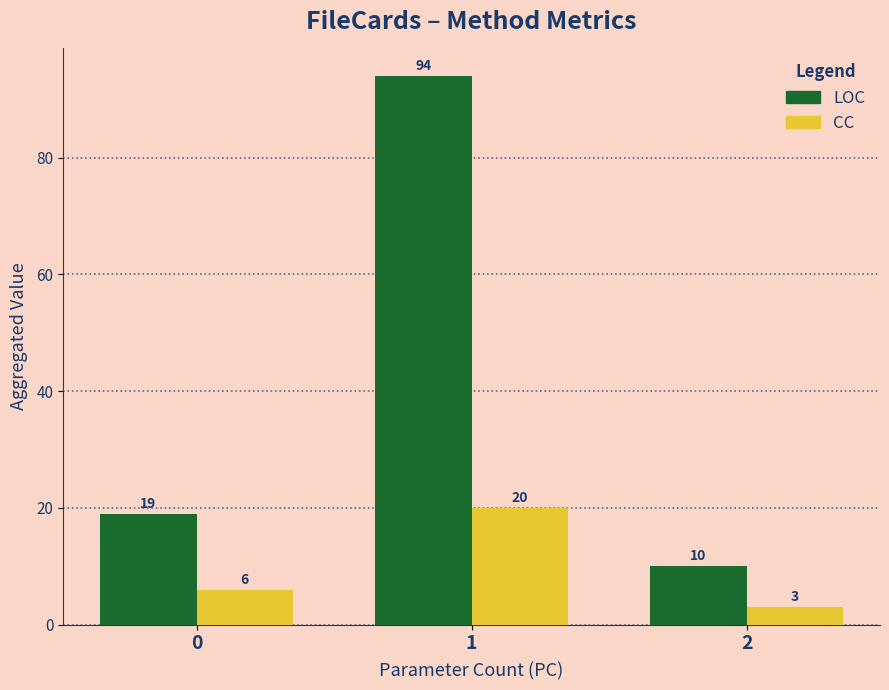

Reading right to left, what are all the values shown in this chart?

LOC: 2=10	1=94	0=19
CC: 2=3	1=20	0=6